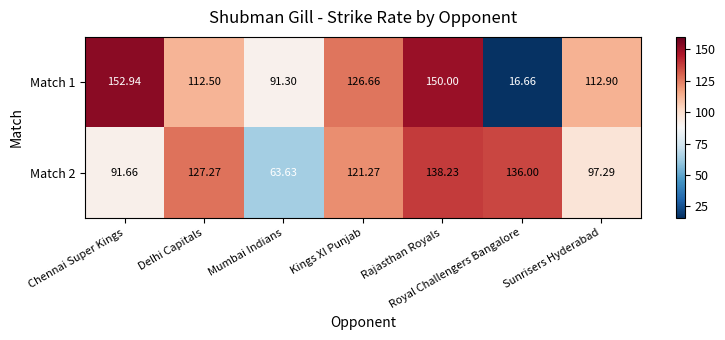

At which label is Match 1 closest to 84?

Mumbai Indians